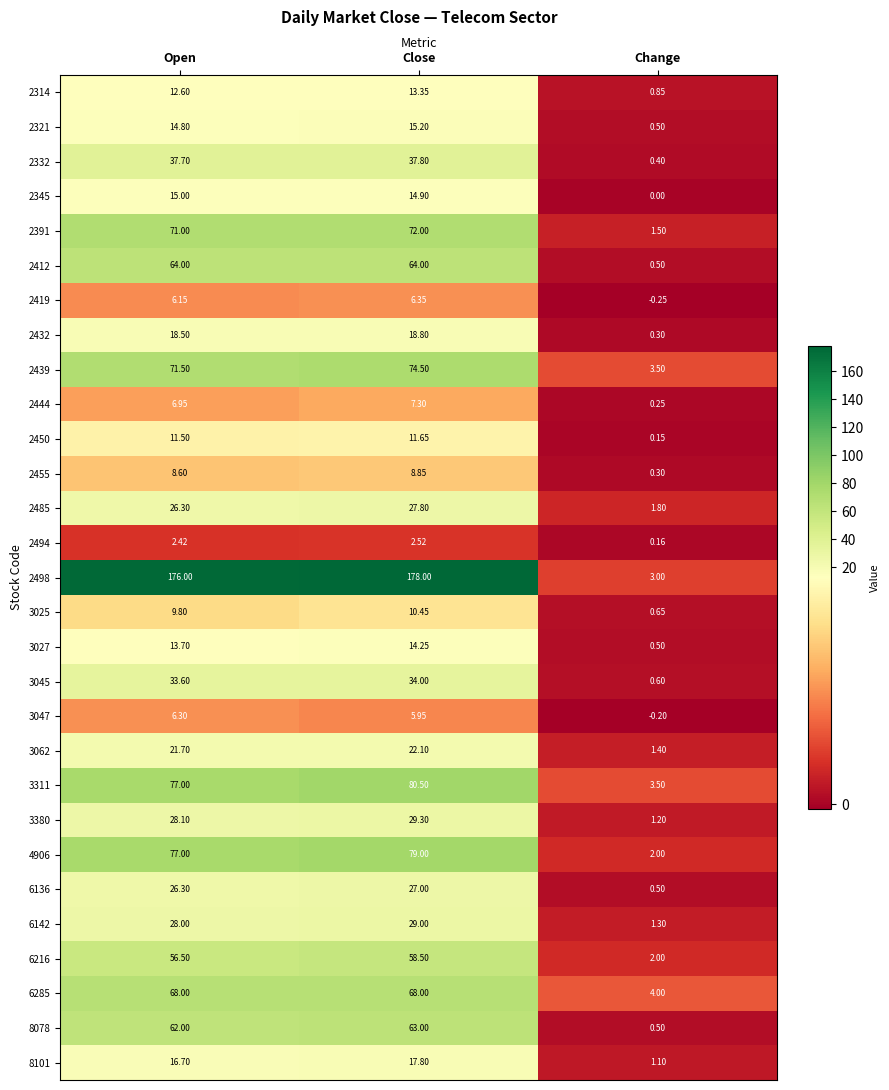

At which category is the sum across all series the highest?

Close